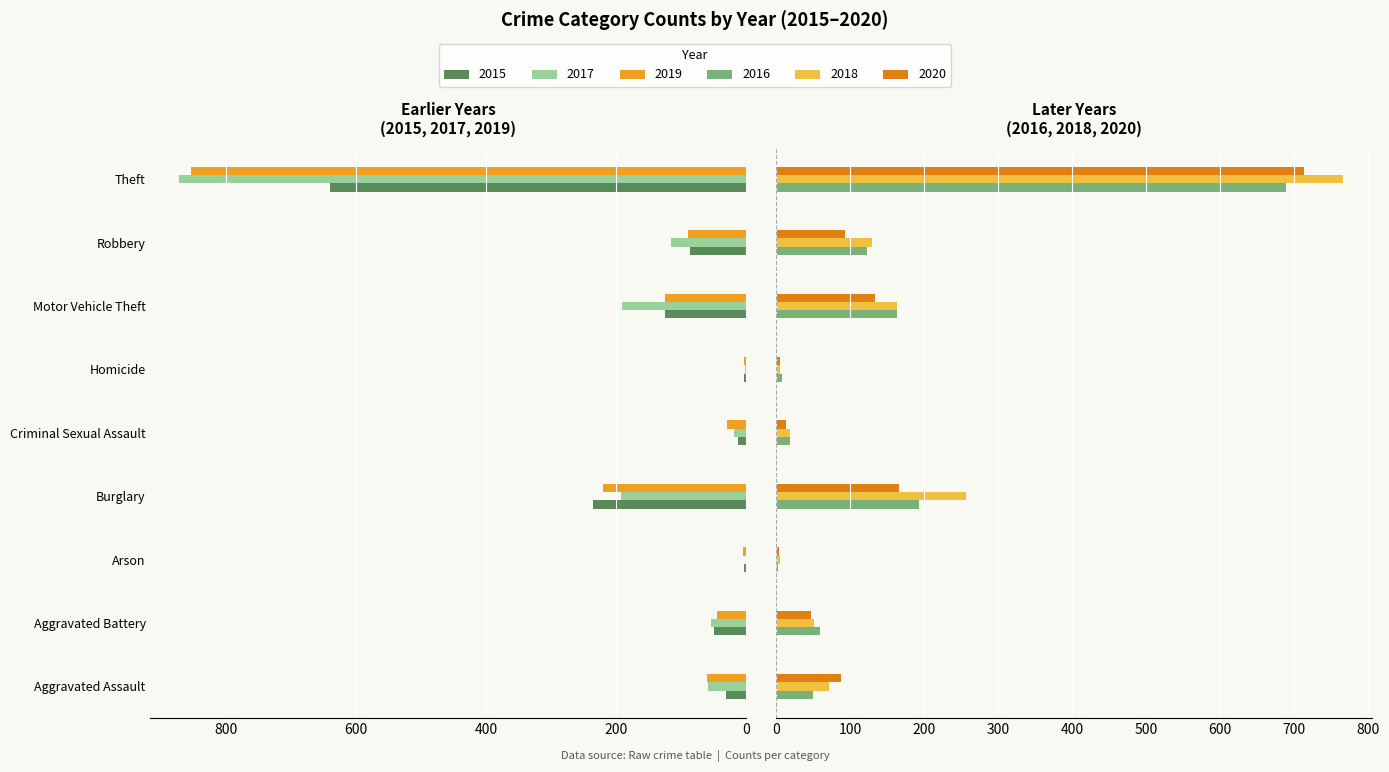

Which series has the largest range (max minus min)?

2017